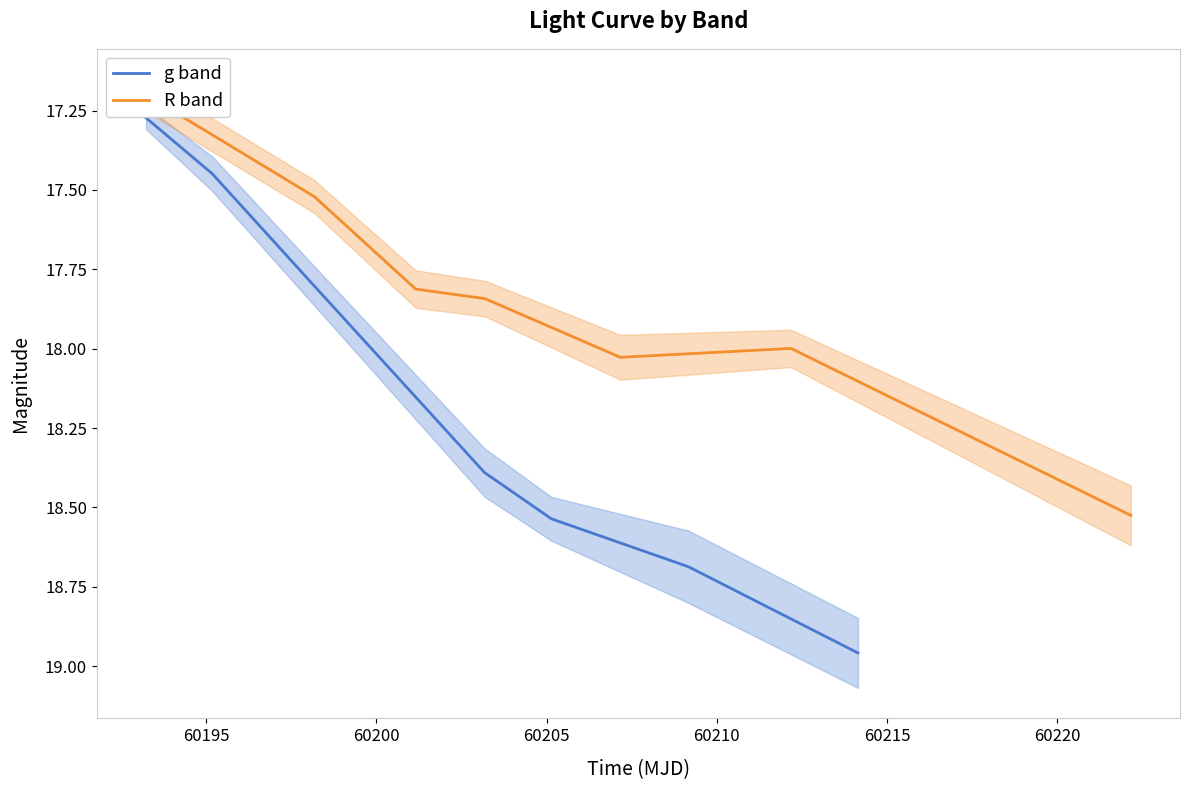

Is this an area chart (filled region under the line)?

No